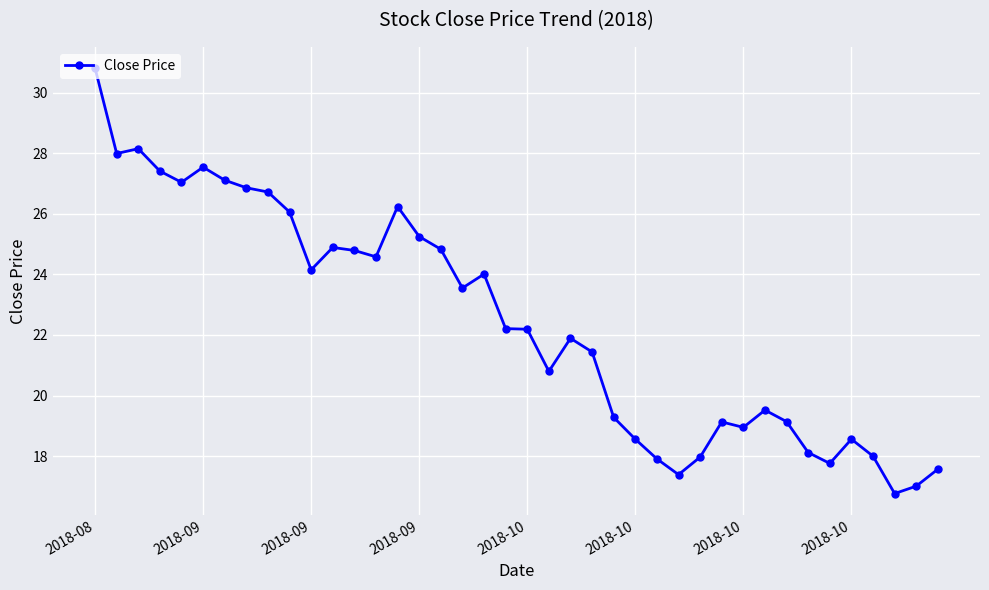

What is the maximum value shown in the chart?

30.8